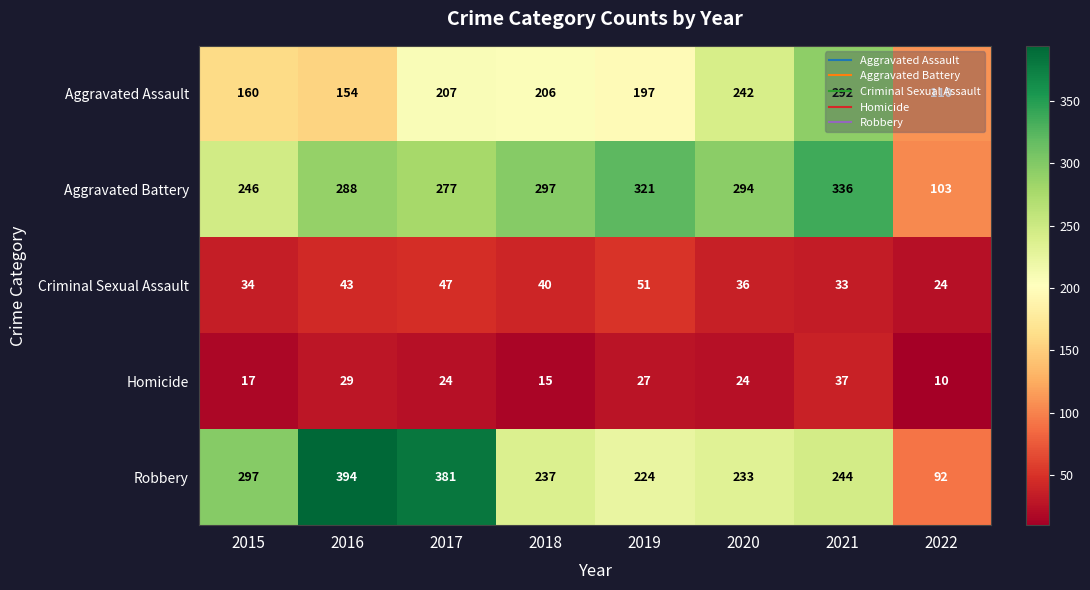

Which category has the lowest value in the Robbery series?

2022